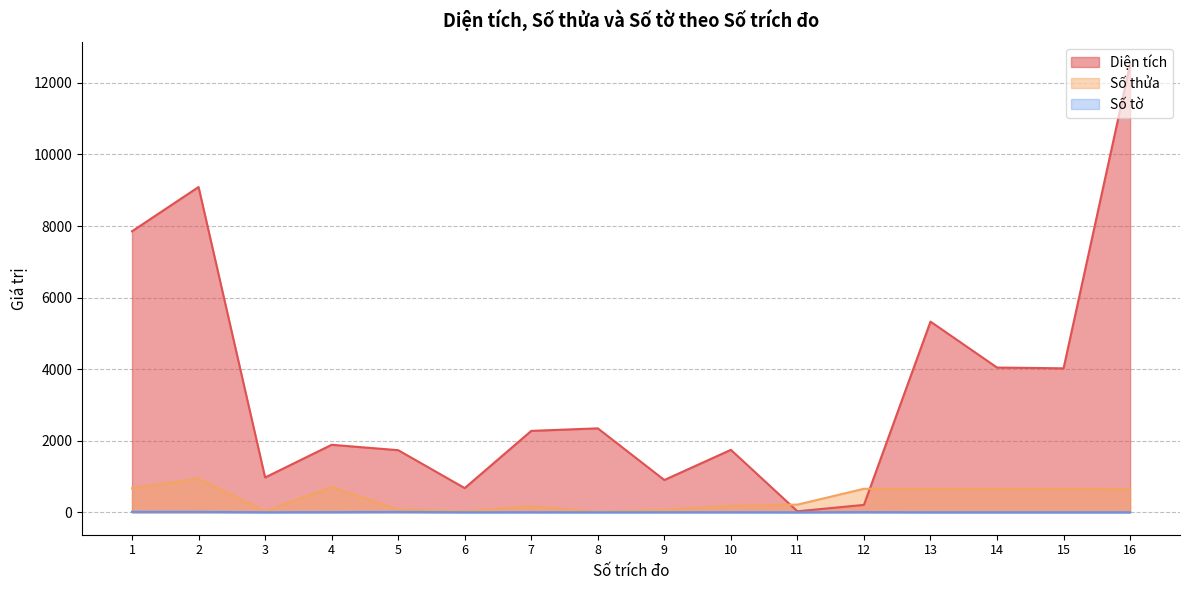

Between 9 and 7, which is larger?

7